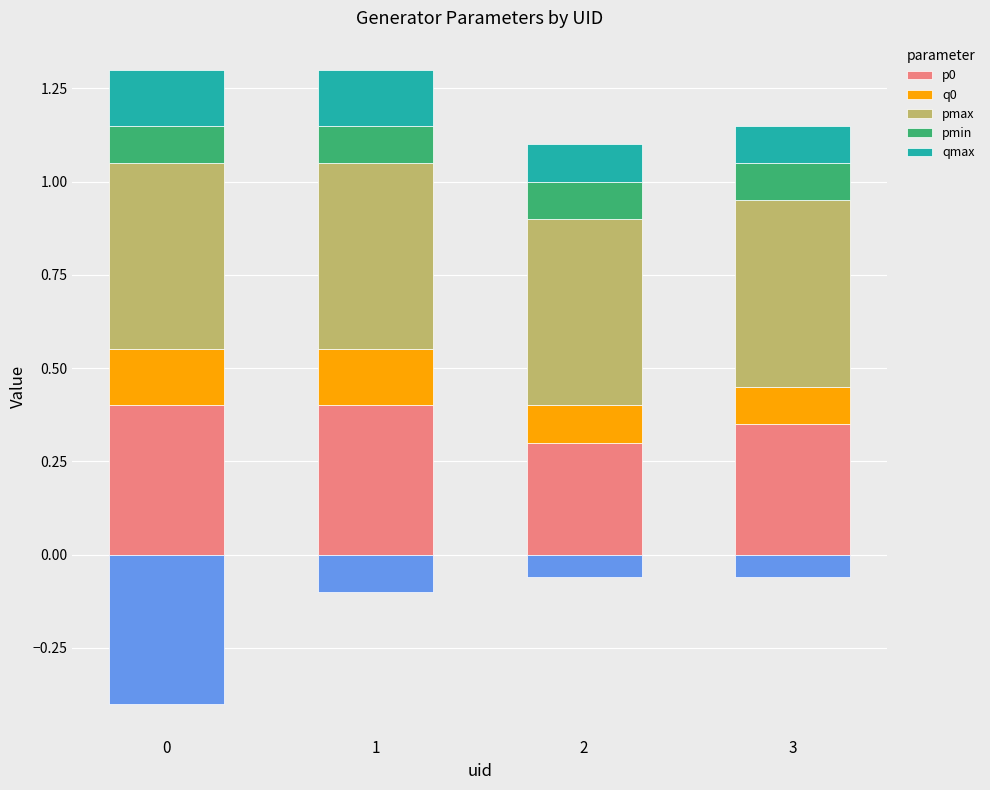

What is the sum of all q0 values?

0.5